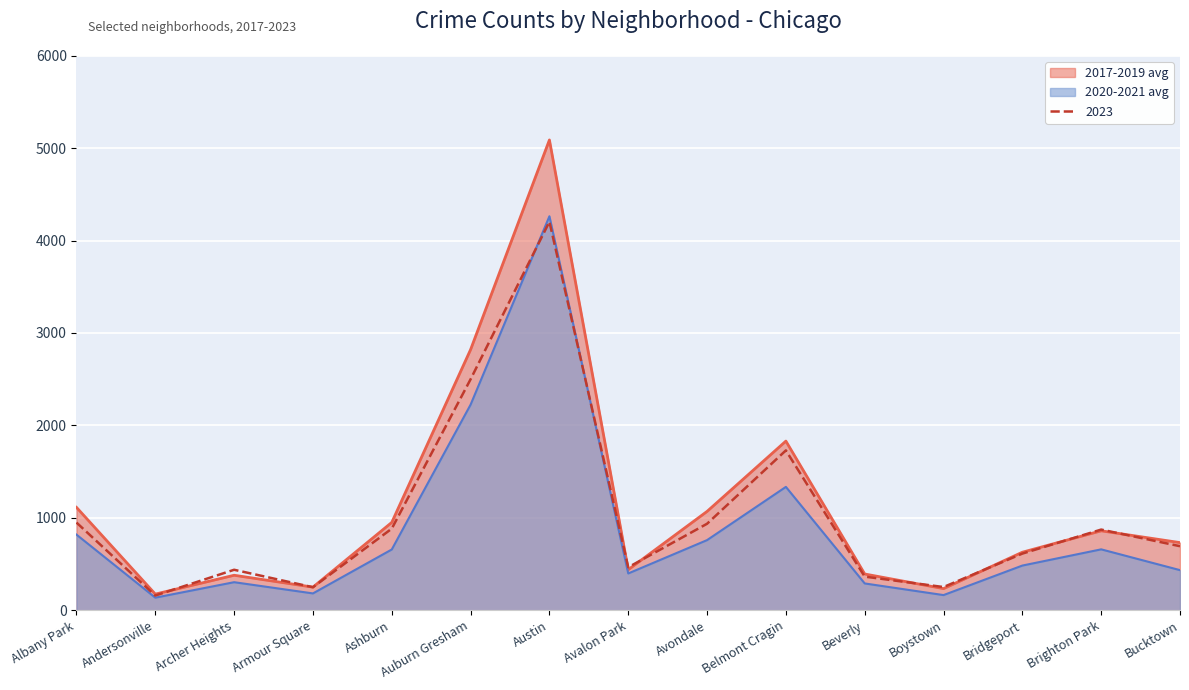

What is the total value across all series at Auburn Gresham?

7543.0